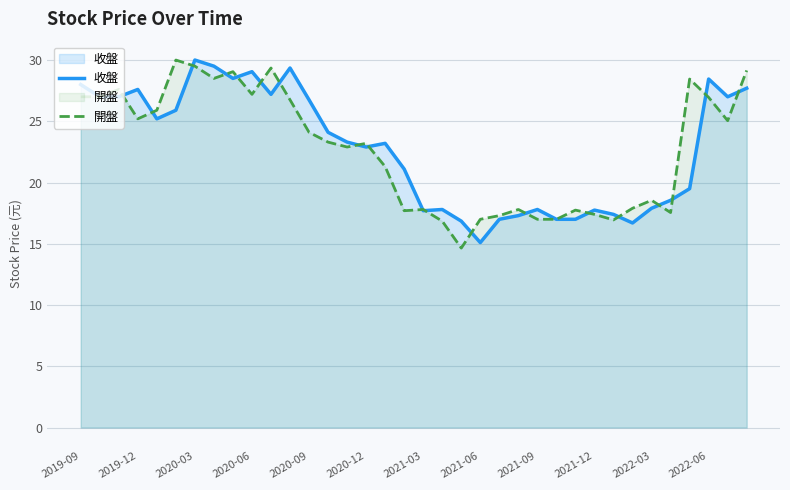

True or false: 收盤 has a value of 11.8 at 26.

False